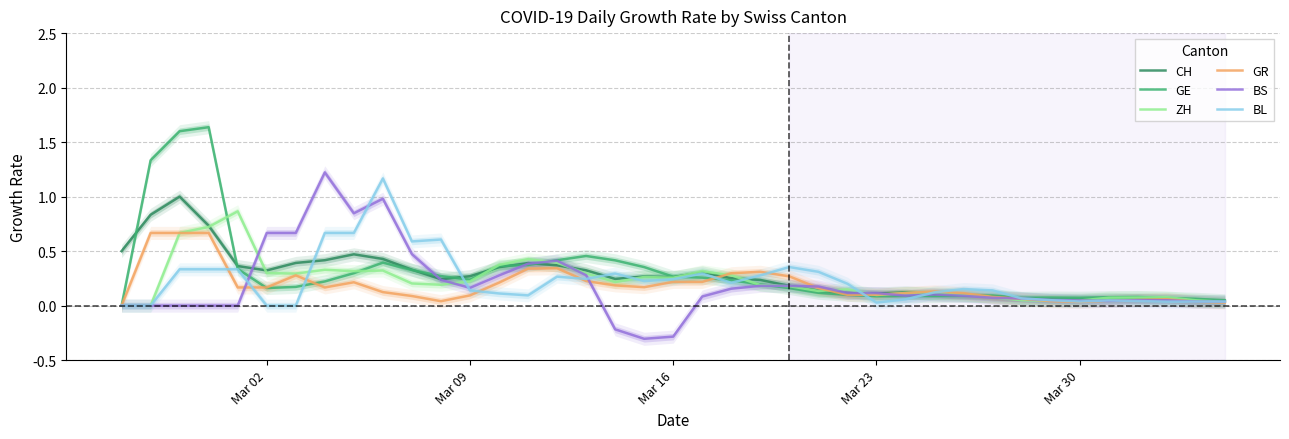

What are all the series names shown in the legend?

CH, GE, ZH, GR, BS, BL